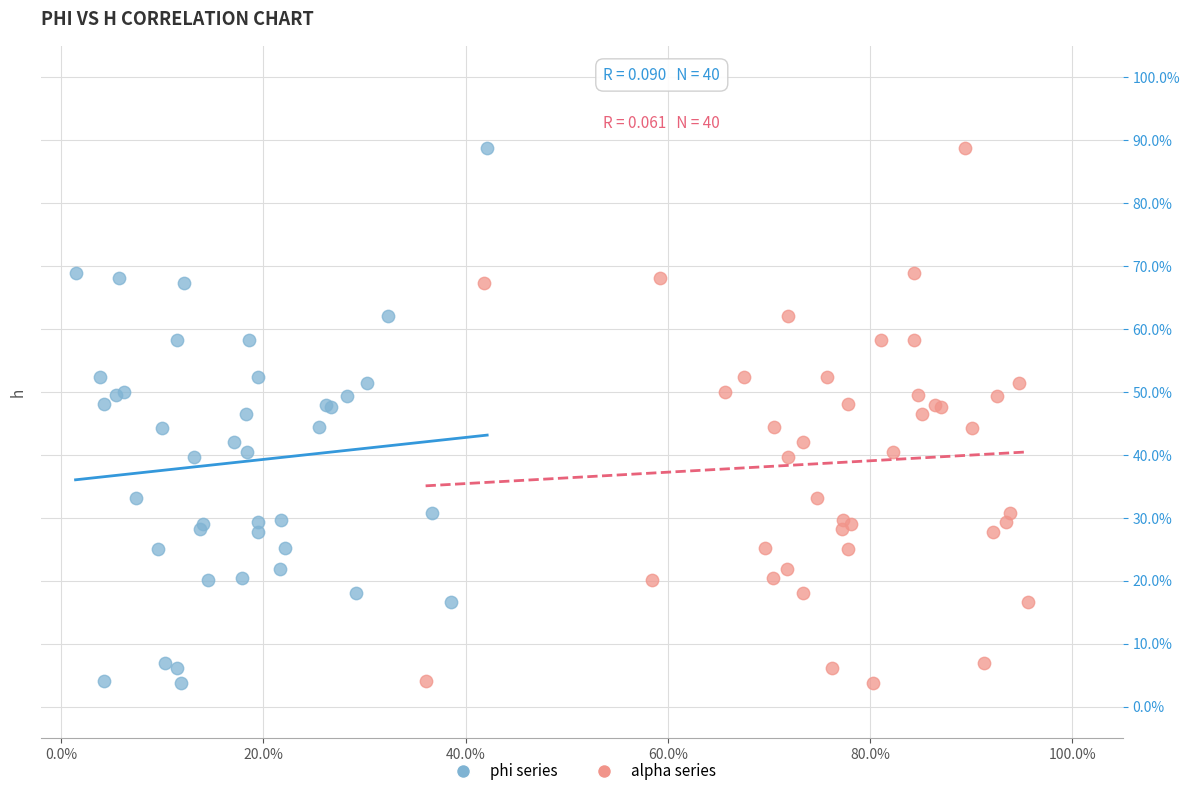

What are all the series names shown in the legend?

phi series, alpha series